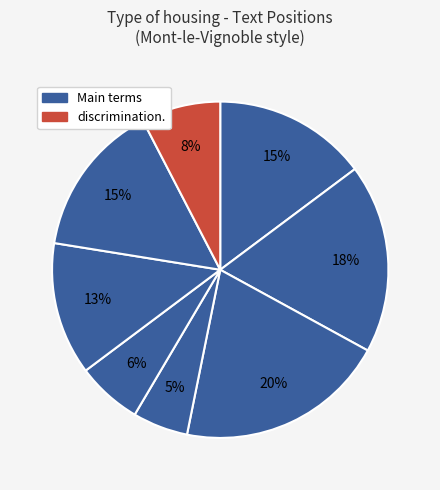

How many slices are in this pie chart?

8